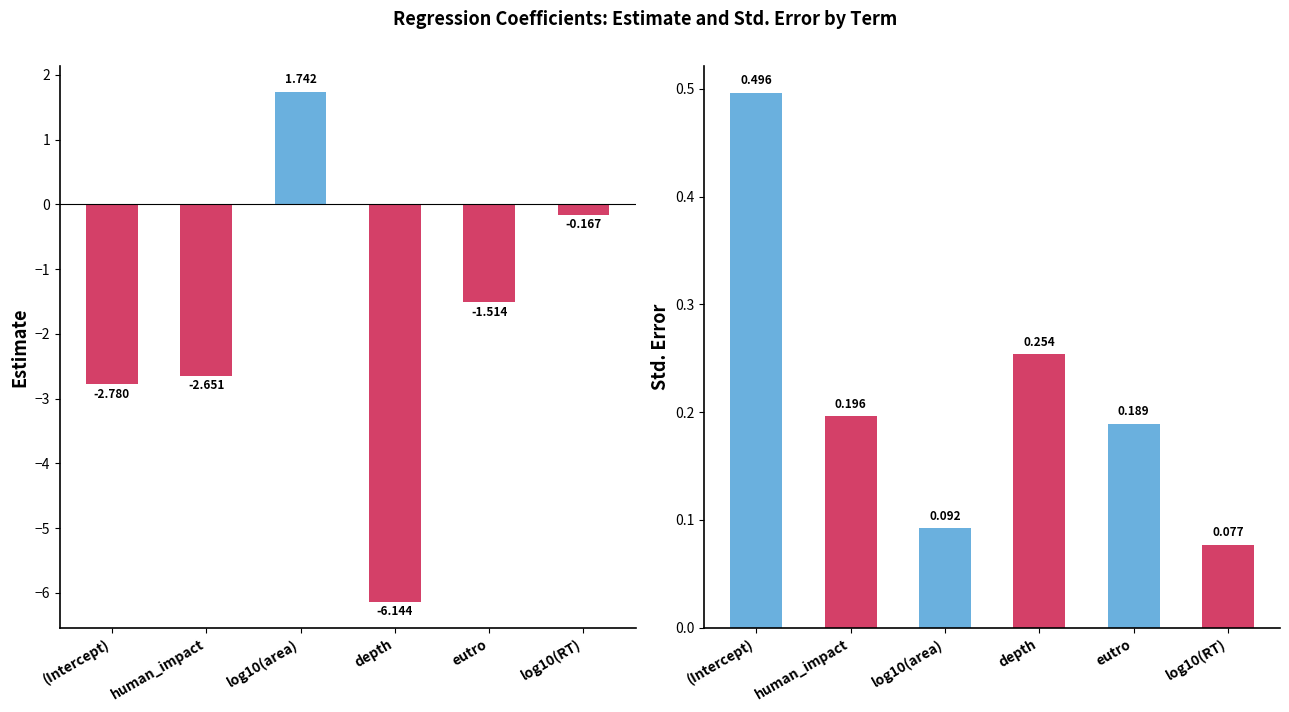

At which label does estimate first exceed -1?

log10(area)